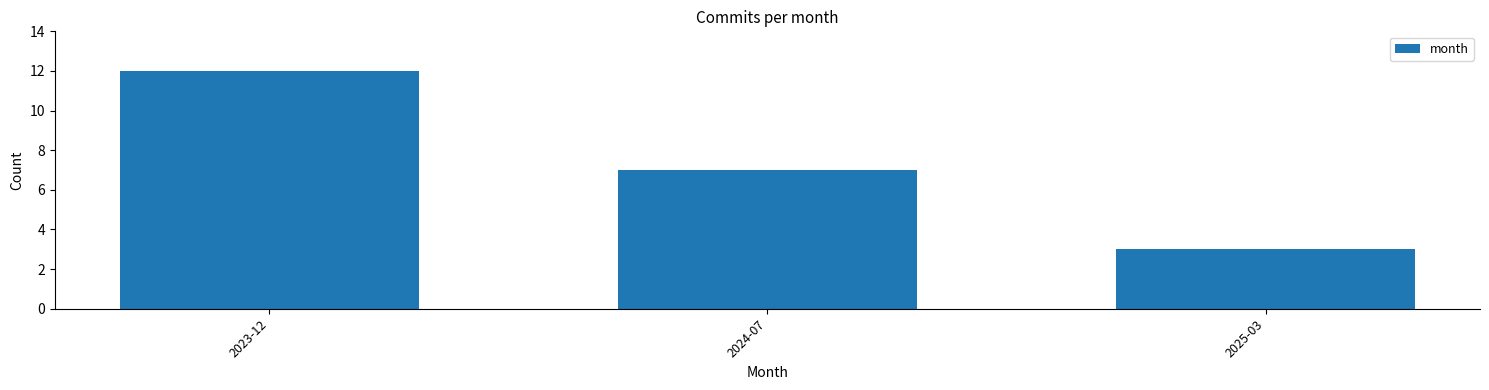

Rank the categories by value from lowest to highest.

2025-03, 2024-07, 2023-12